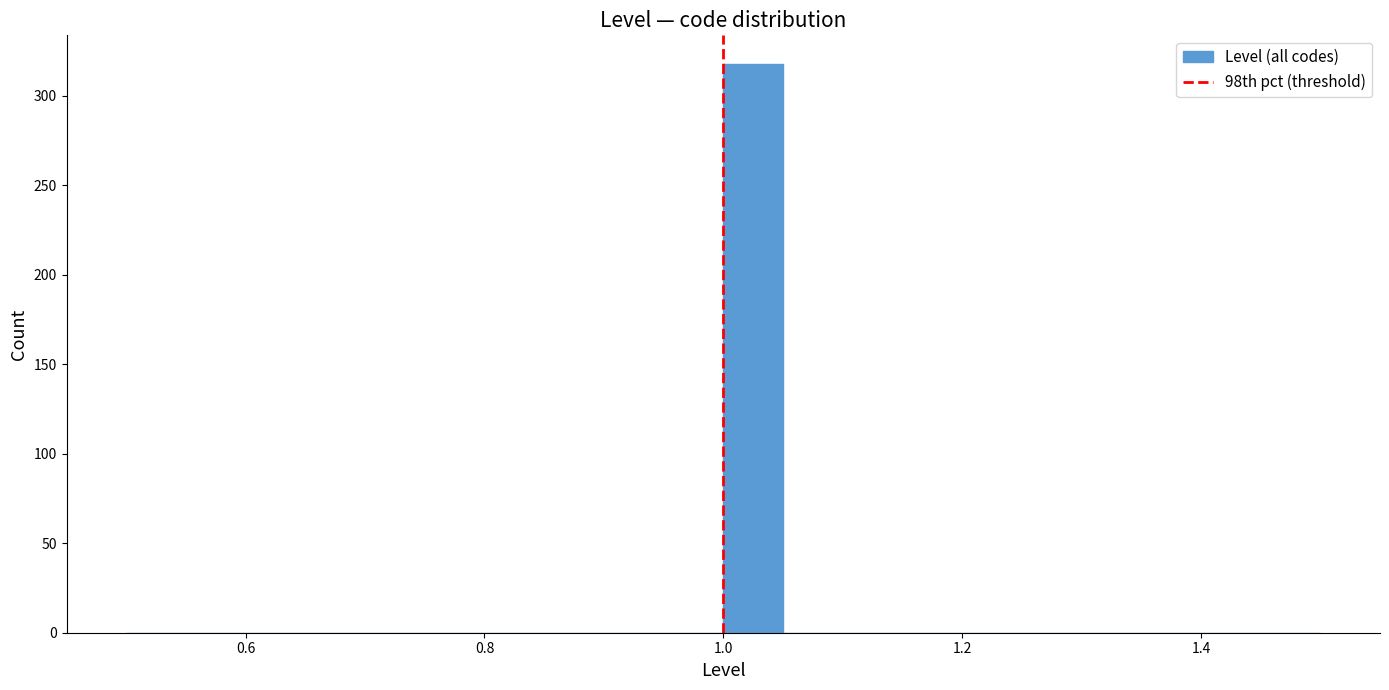

Read against the x-axis, roughly where is the centre of the tallest bar?

1.02